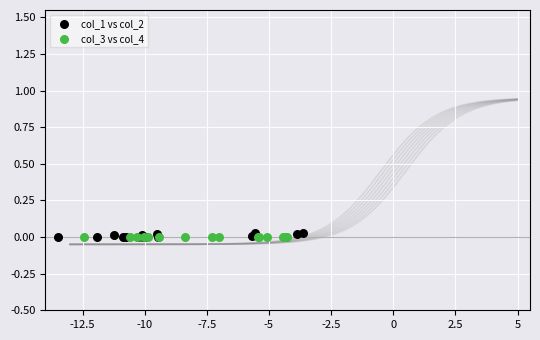

Which series reaches the maximum Y coordinate?

col_1 vs col_2